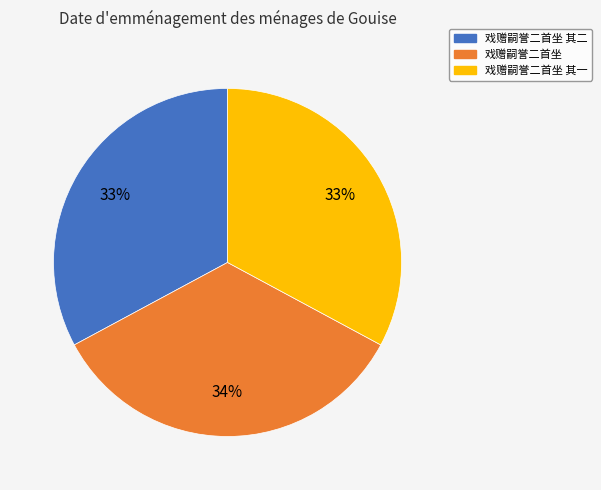

Does any single category account for the majority?

No